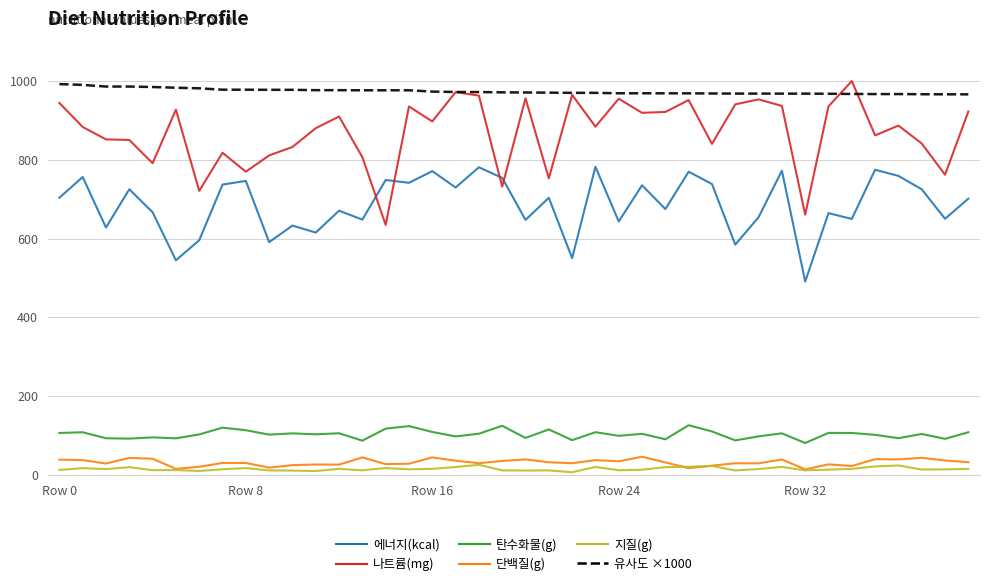

Is this an area chart (filled region under the line)?

No